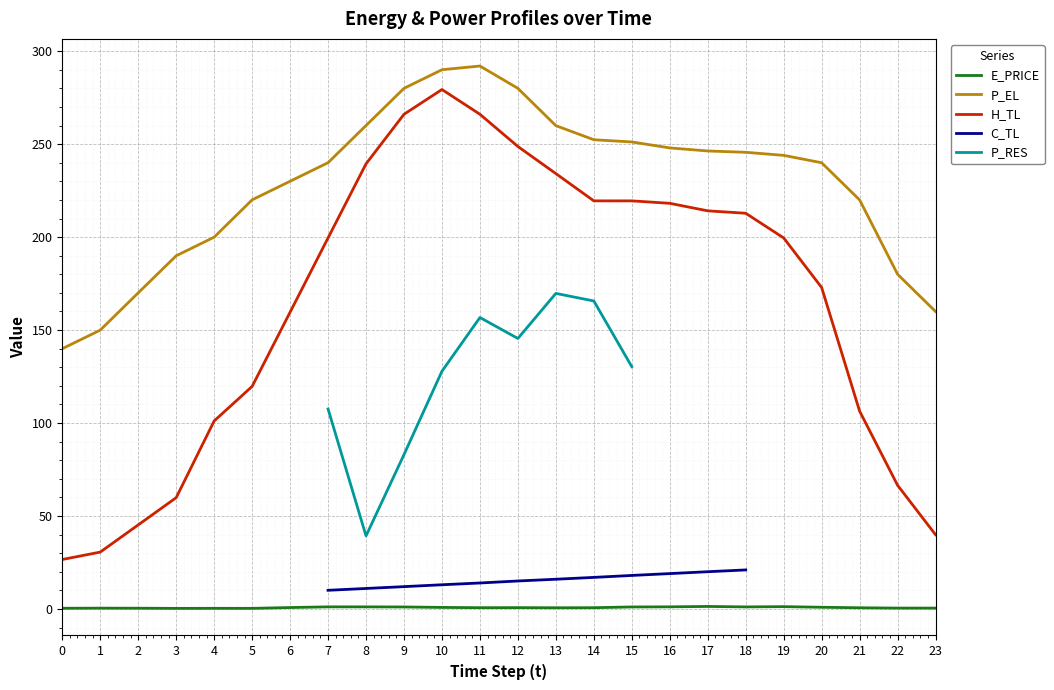

How many data points in P_RES are less than 145?

5